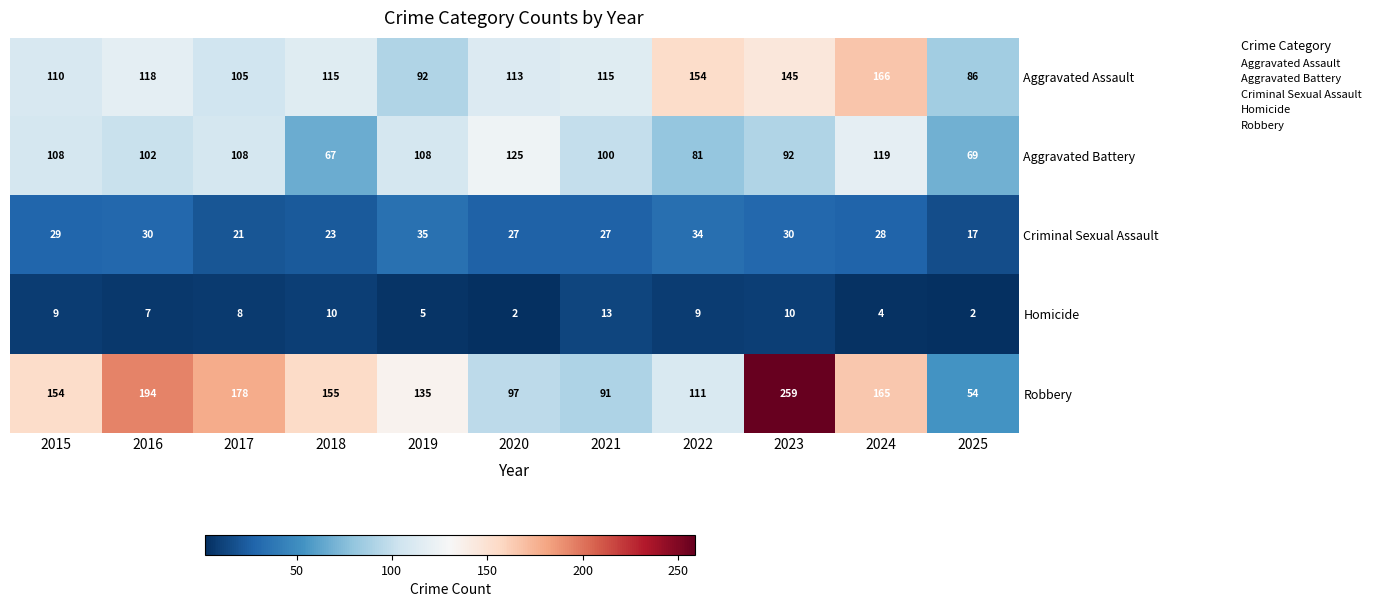

What value does the Aggravated Assault series have at 2024, to the nearest 5?

165